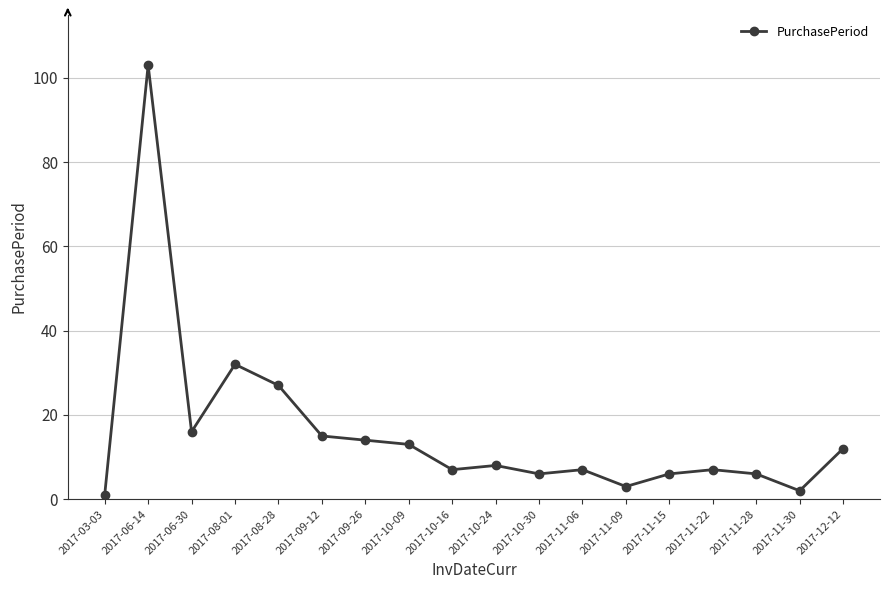

Is it true that the value at 2017-10-09 is 19?

False